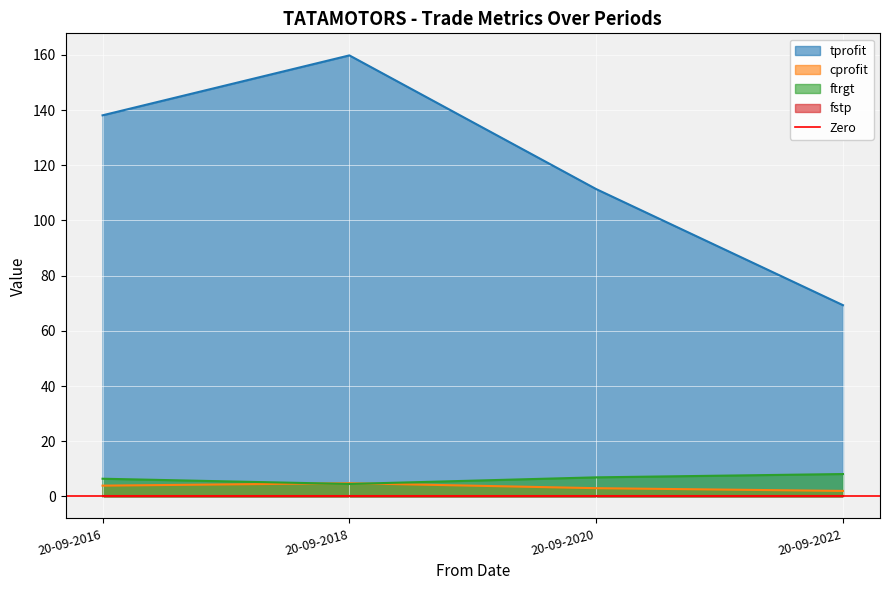

After their last crossing, which series has the higher values: cprofit or ftrgt?

ftrgt